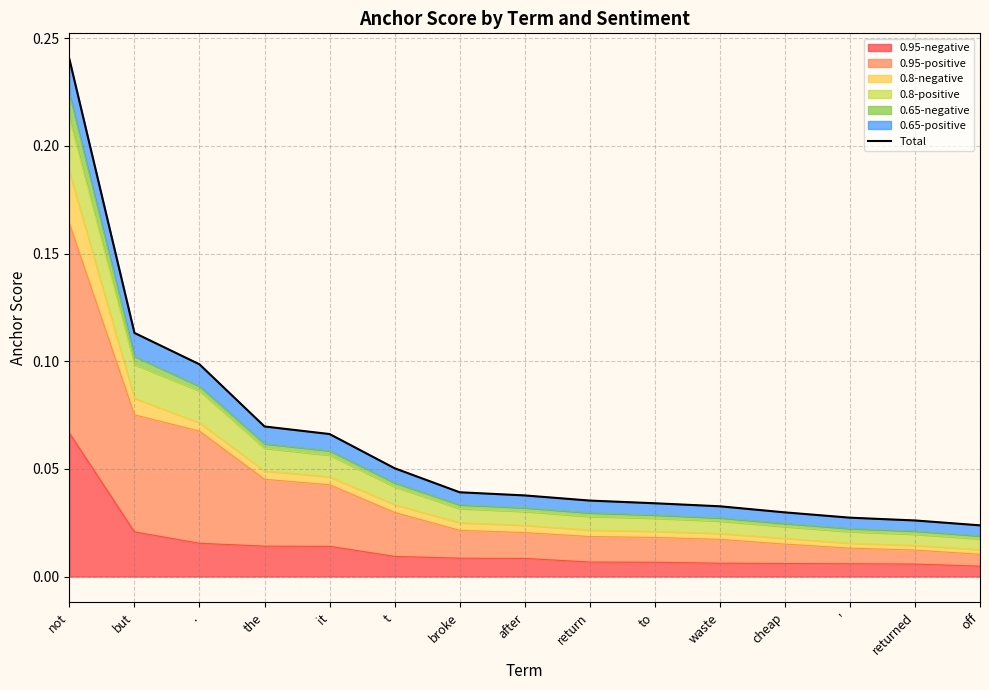

The chart shows a value of 0.0 at cheap. True or false?

True